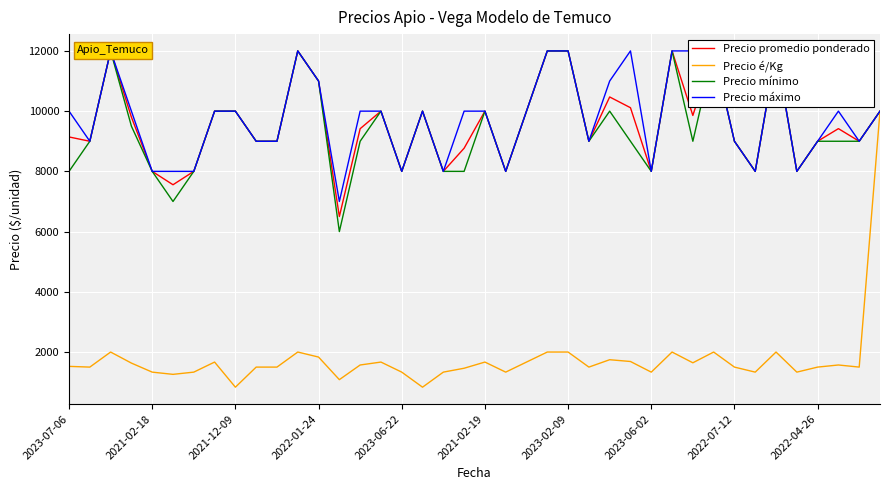

Rank the series at 2022-04-26 from lowest to highest value.

Precio é/Kg, Precio promedio ponderado, Precio mínimo, Precio máximo